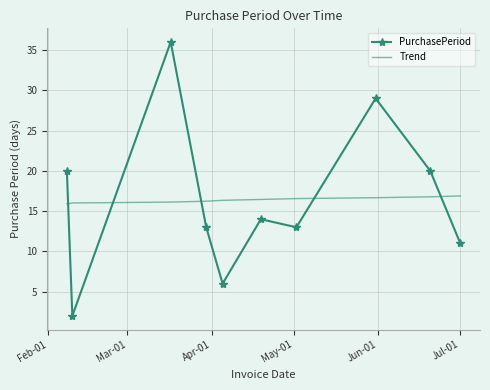

How many distinct data groups are displayed?

2